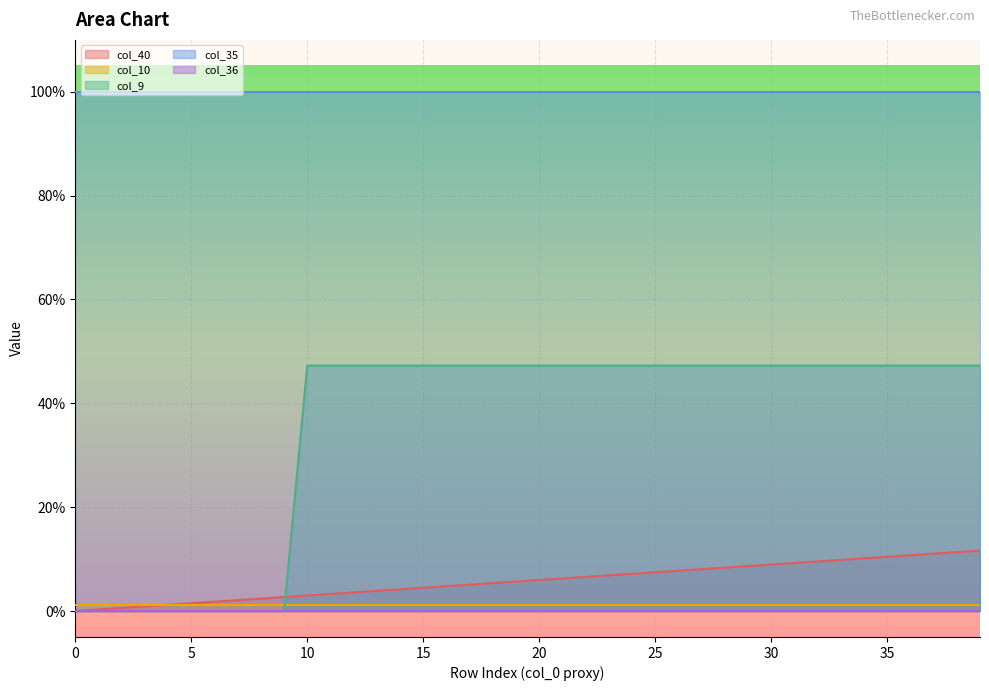

What is the spread (max minus min) of values at 16?

1.0